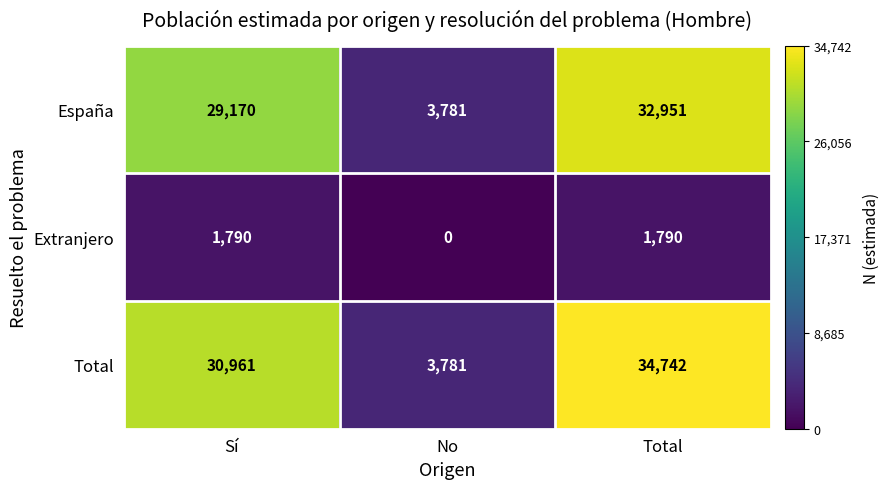

Reading left to right, list all the values displayed in this chart.

España: 29170	3781	32951
Extranjero: 1790	0	1790
Total: 30961	3781	34742